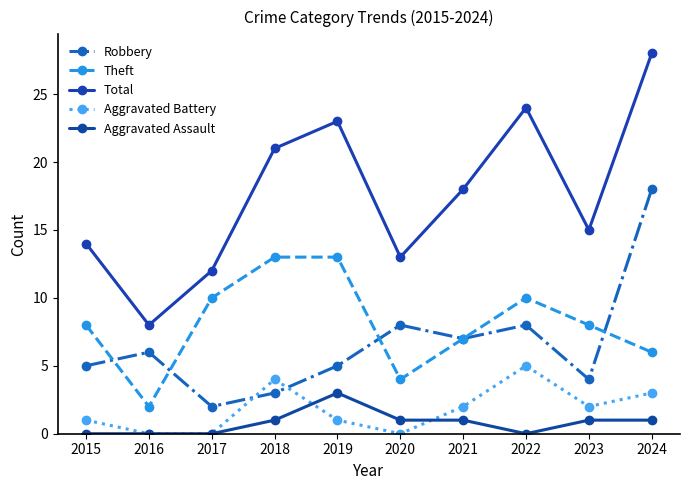

List the series in order of their peak value, highest first.

Total, Robbery, Theft, Aggravated Battery, Aggravated Assault